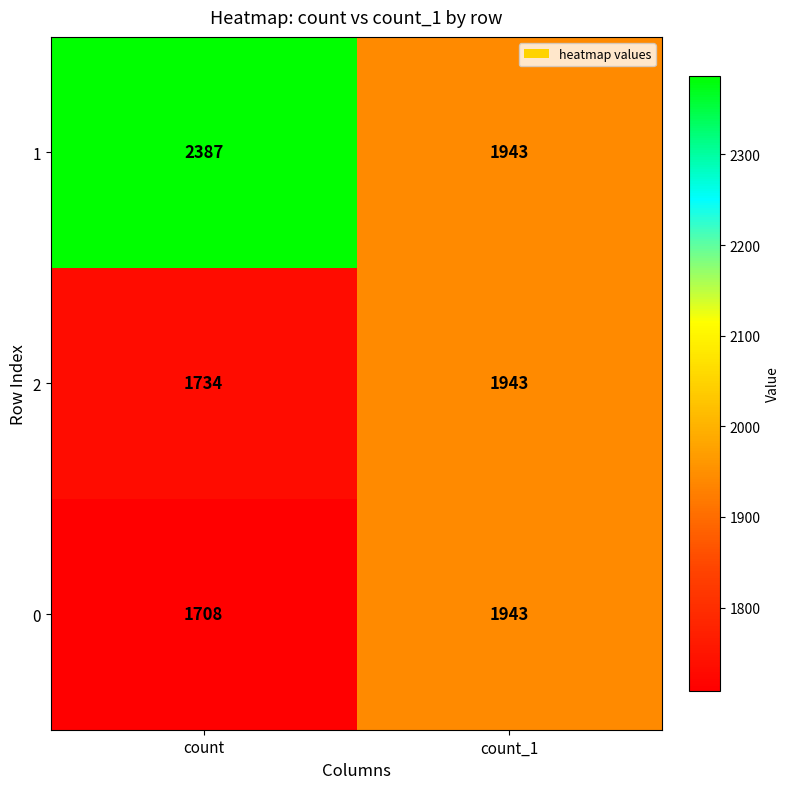

Is it true that 2 equals 2898 at count?

False